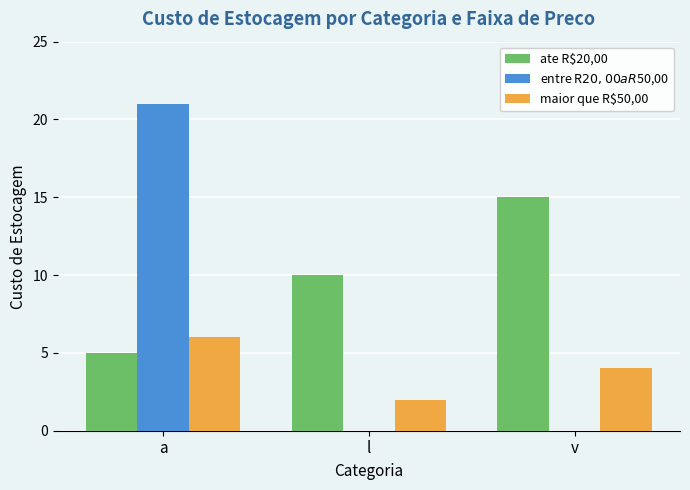

What is the difference between the maior que R$50,00 values at l and a?

4